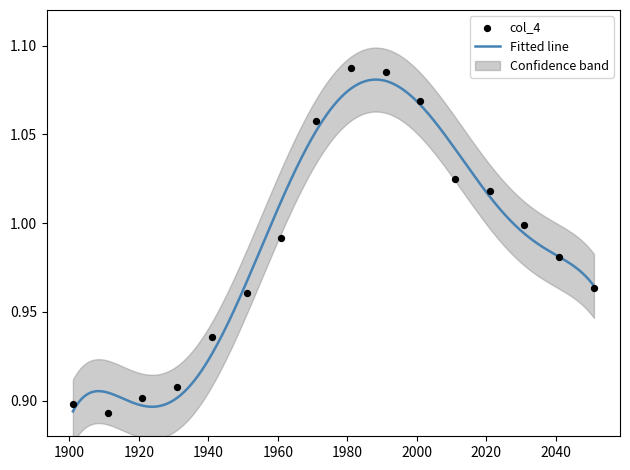

Which has a higher value, 2021 or 1941?

2021